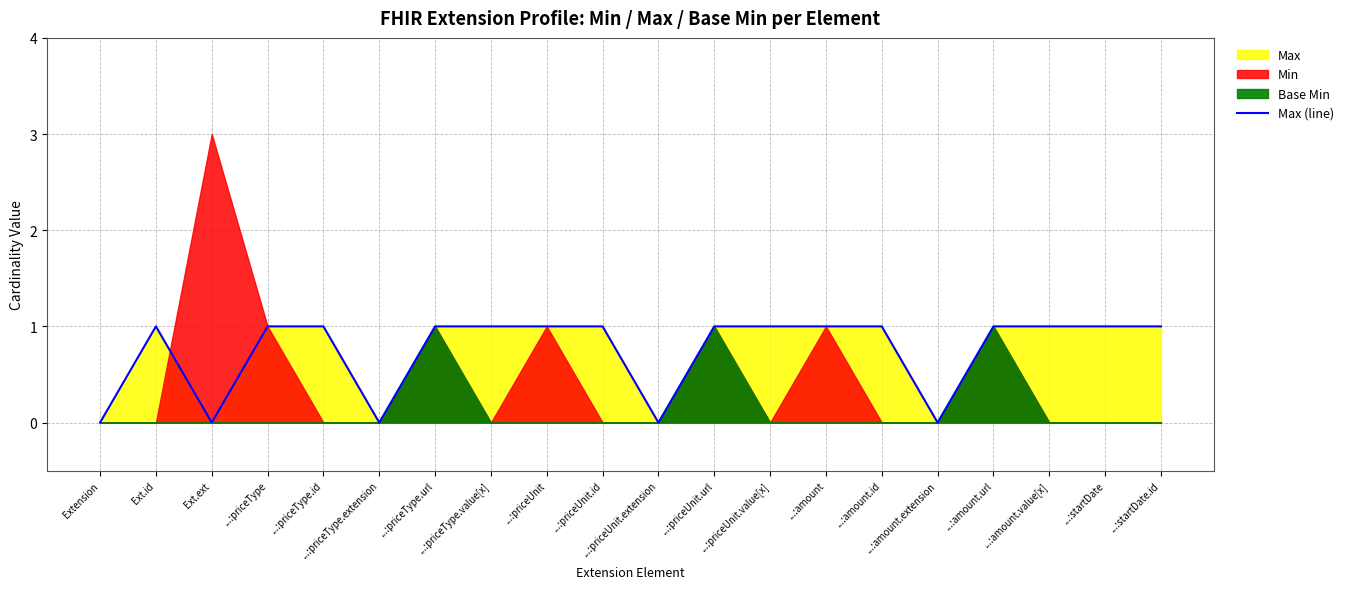

What is the average value?

1